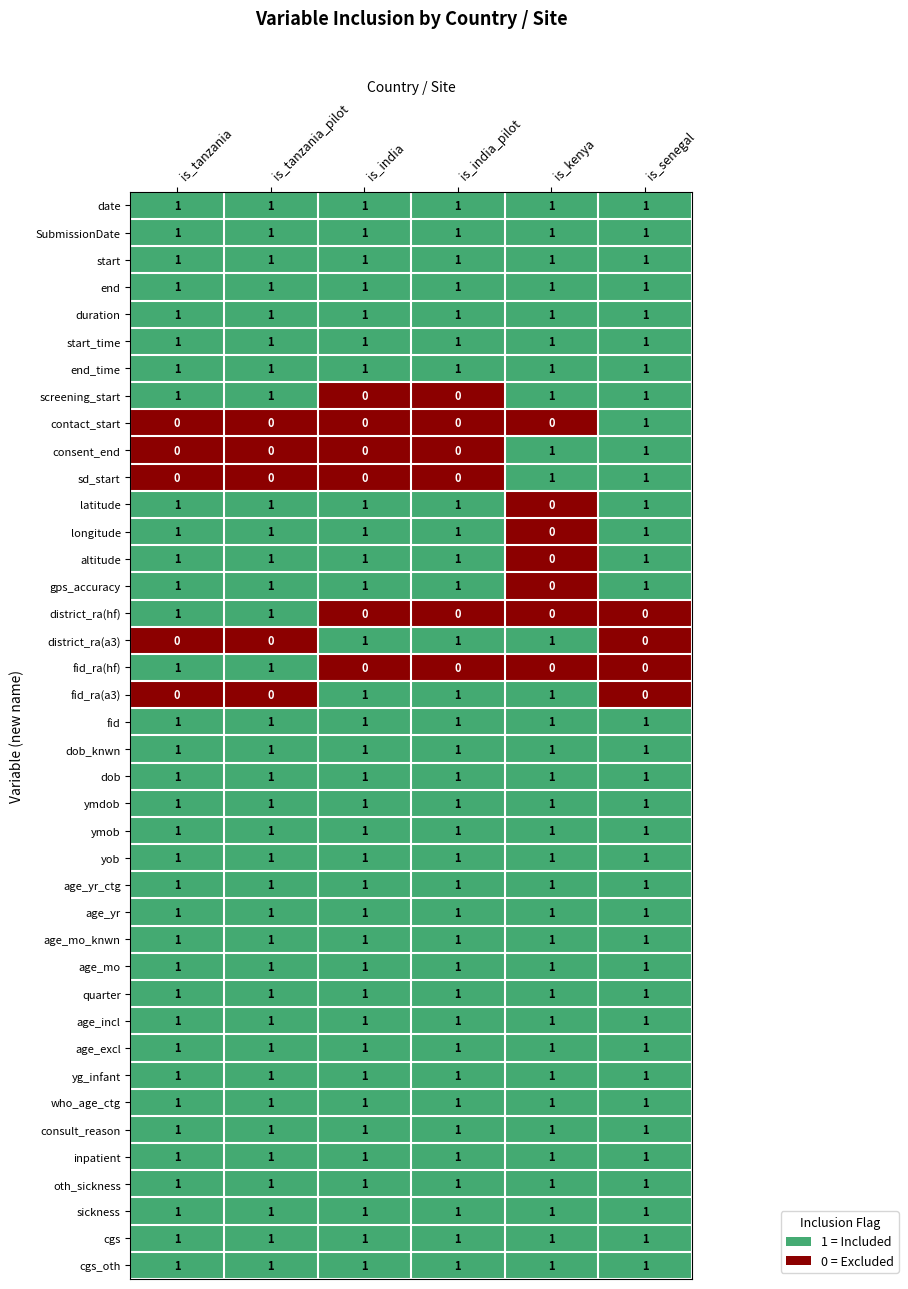

True or false: ymdob has a value of 1 at is_senegal.

True